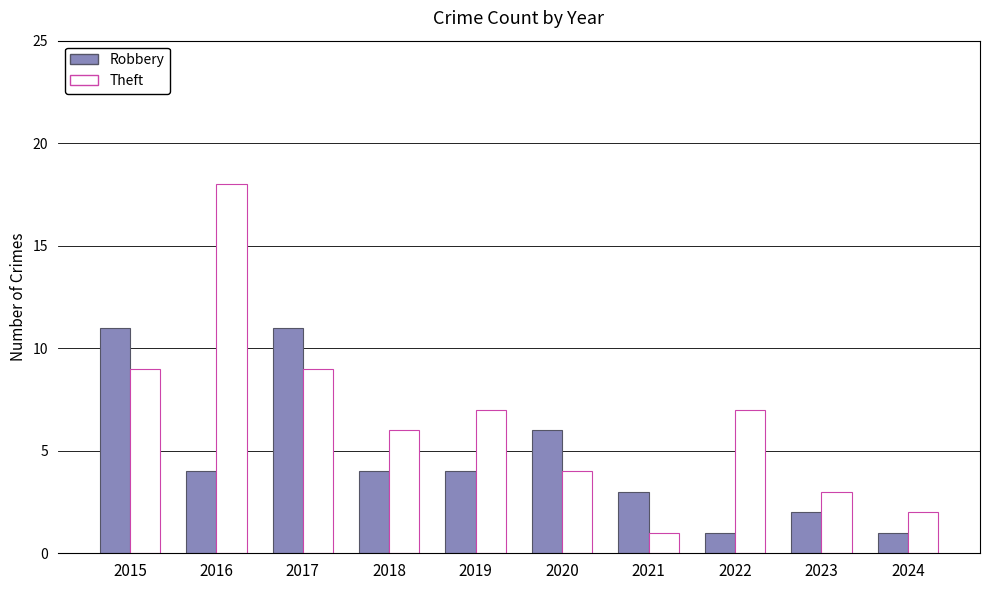

Rank the series by their maximum value, from highest to lowest.

Theft, Robbery